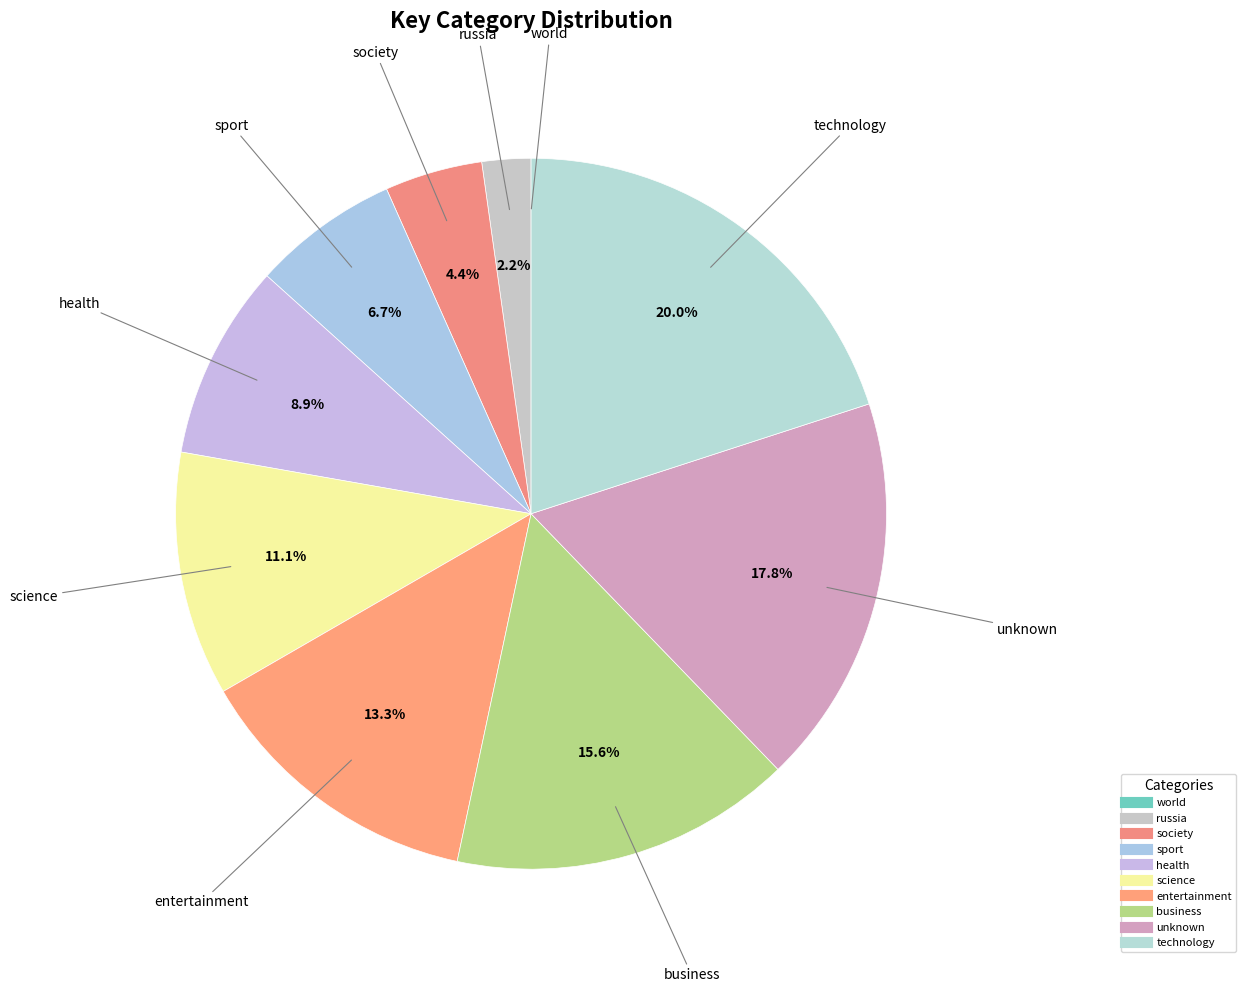

Approximately how many times larger is the value at entertainment compared to sport?

2.0